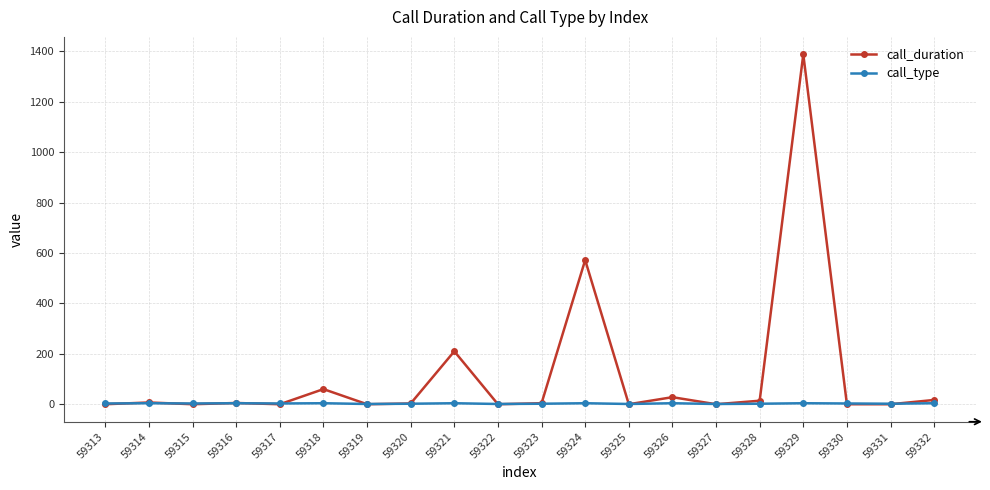

Count the call_type values in the range 2 to 4.

16